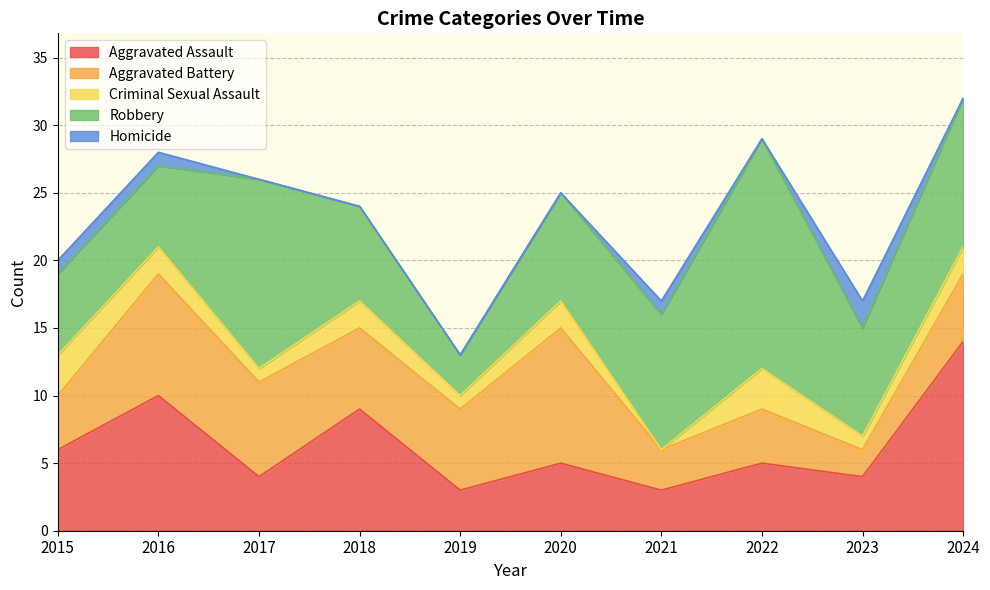

Reading right to left, list all the values displayed in this chart.

Aggravated Assault: 2024=14	2023=4	2022=5	2021=3	2020=5	2019=3	2018=9	2017=4	2016=10	2015=6
Aggravated Battery: 2024=5	2023=2	2022=4	2021=3	2020=10	2019=6	2018=6	2017=7	2016=9	2015=4
Criminal Sexual Assault: 2024=2	2023=1	2022=3	2021=0	2020=2	2019=1	2018=2	2017=1	2016=2	2015=3
Robbery: 2024=11	2023=8	2022=17	2021=10	2020=8	2019=3	2018=7	2017=14	2016=6	2015=6
Homicide: 2024=0	2023=2	2022=0	2021=1	2020=0	2019=0	2018=0	2017=0	2016=1	2015=1